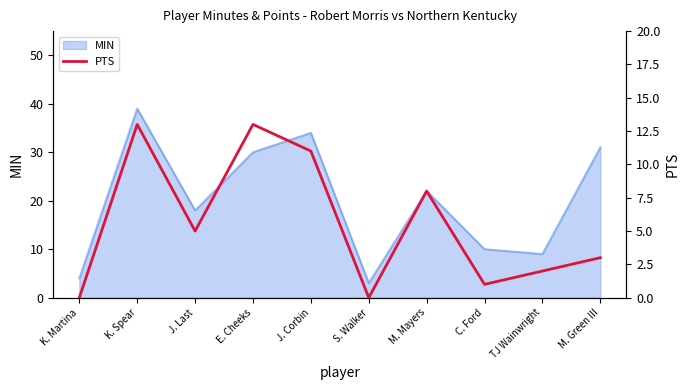

How many positive values are there?

8